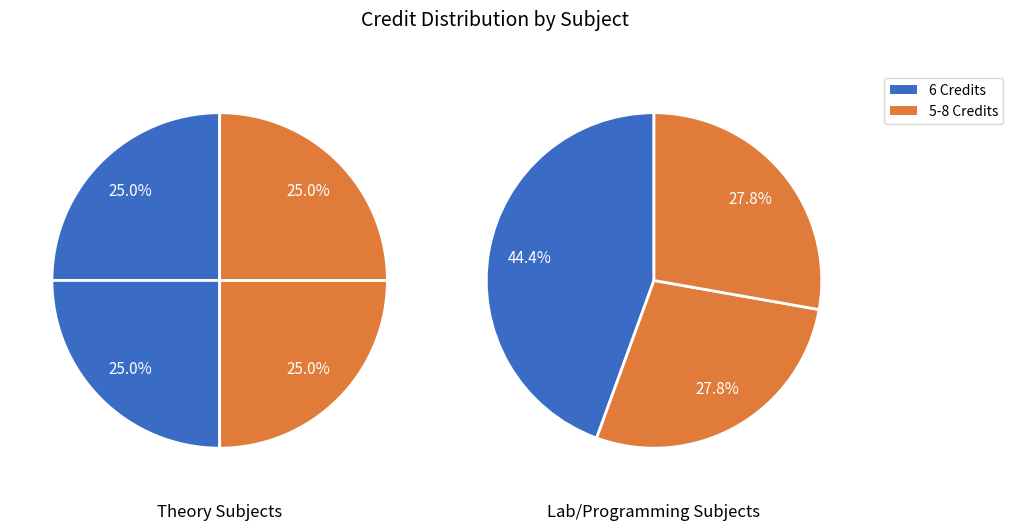

Does any single category account for the majority?

No